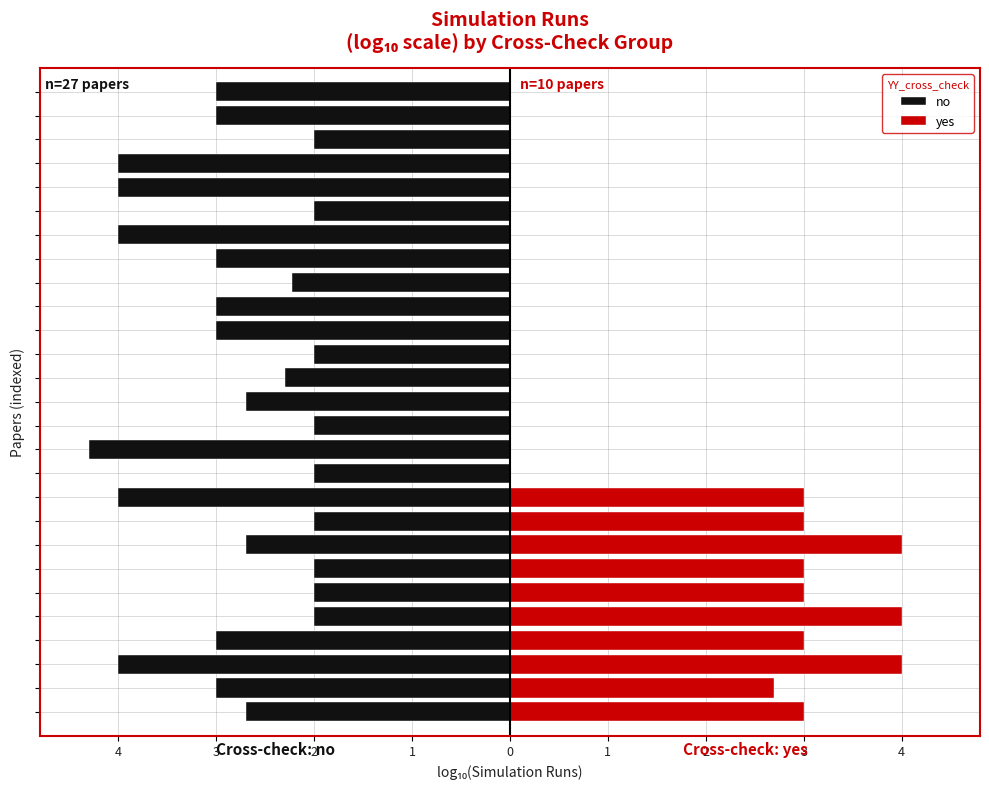

Are the bars grouped side by side (vs. stacked)?

No